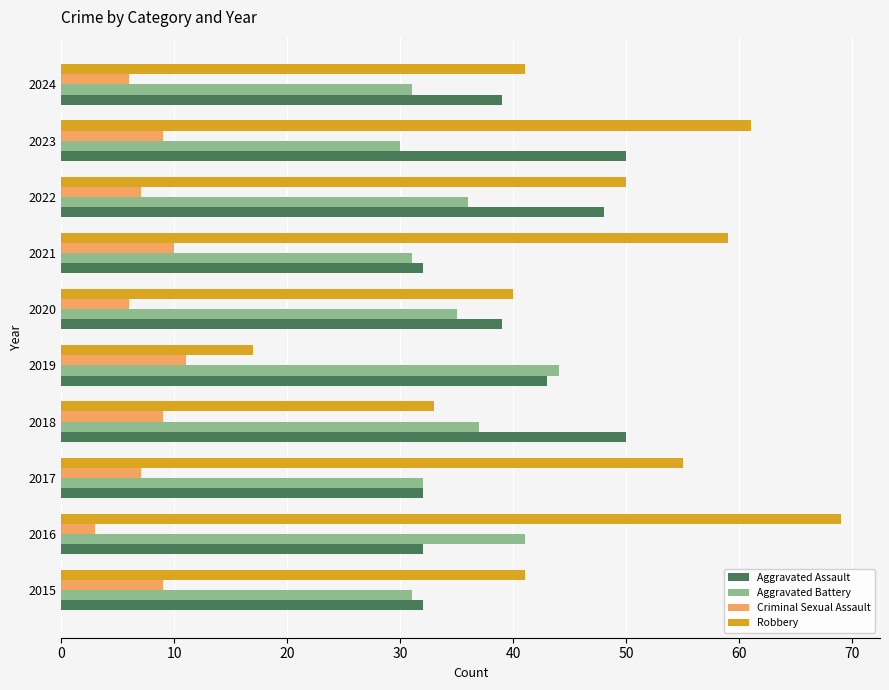

Which series has the largest range (max minus min)?

Robbery